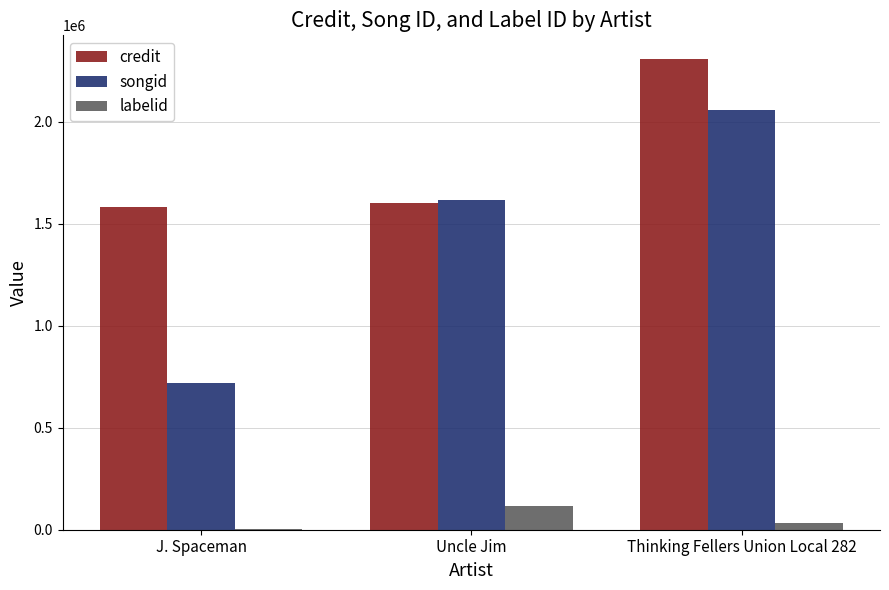

What is the sum of the credit values at J. Spaceman and Thinking Fellers Union Local 282?

3887895